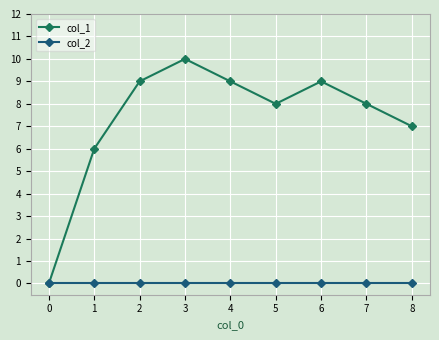

How many interior local peaks does the col_1 series have?

2